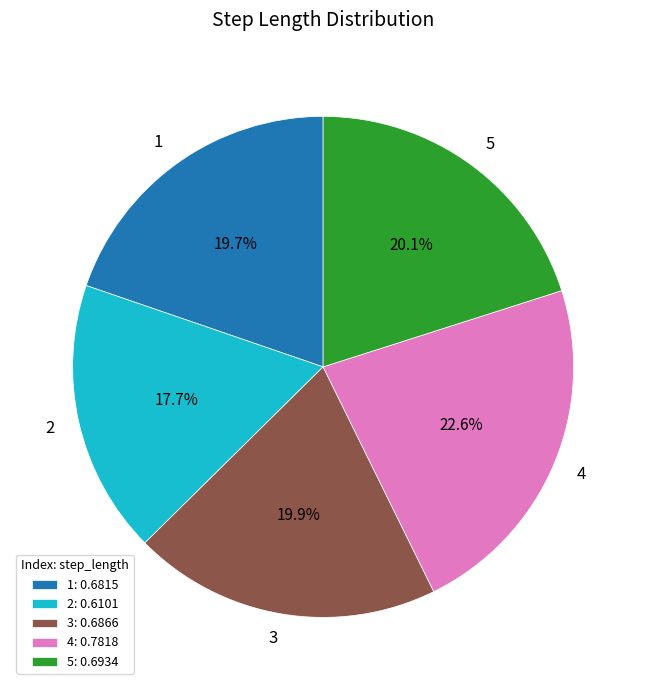

Does any single category account for the majority?

No